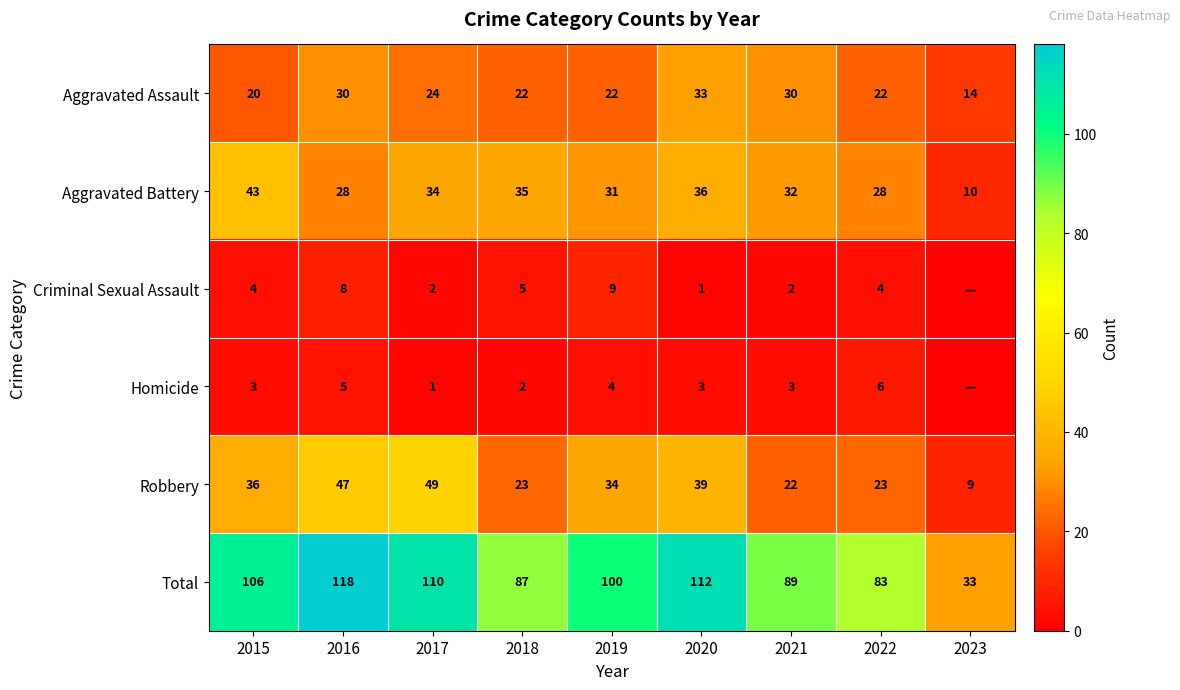

What is the maximum value for Total?

118